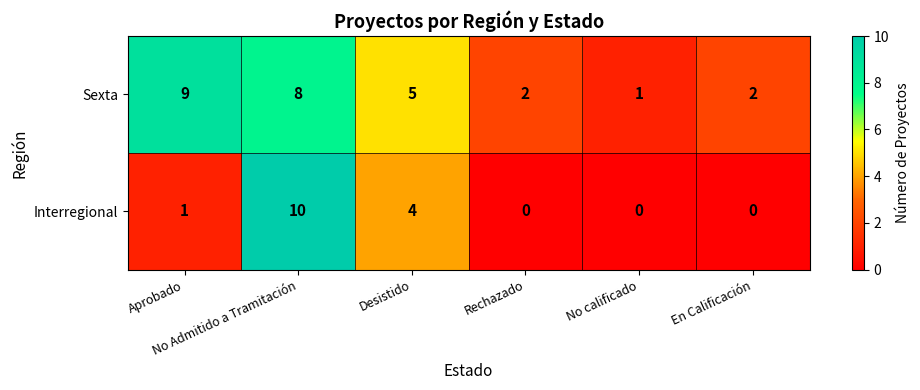

What is the greatest value displayed?

10